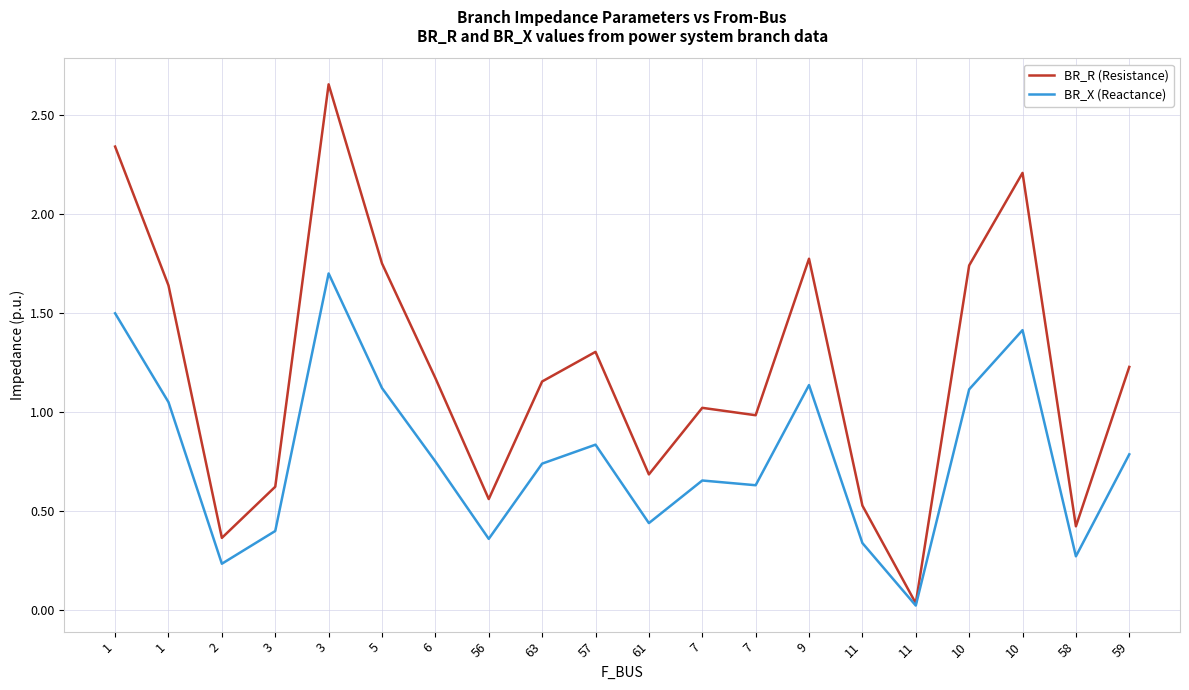

The BR_R (Resistance) series shows 1.0 at 56. True or false?

False